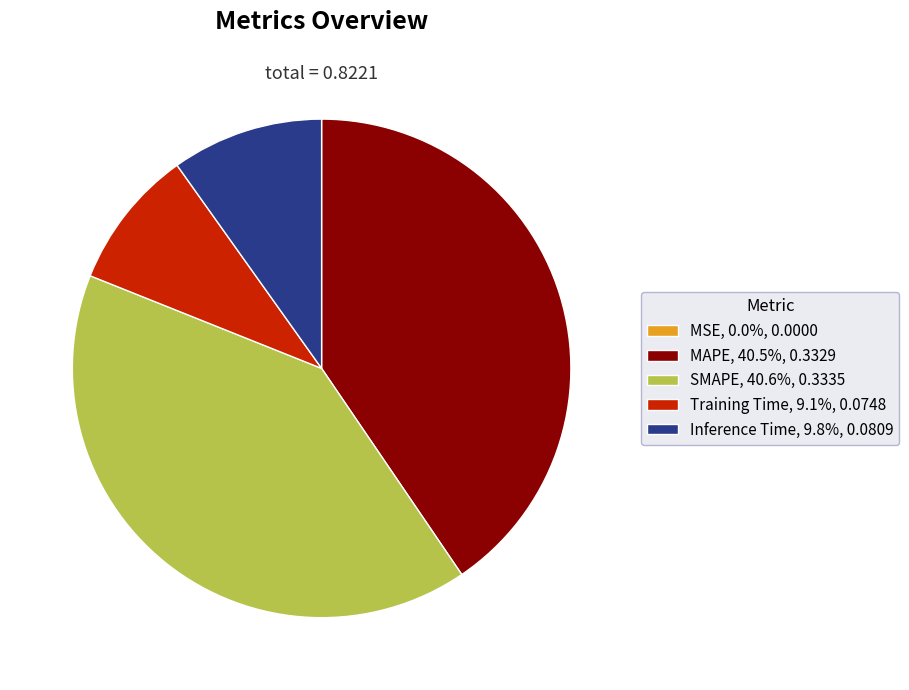

The MAPE slice represents 40% of the pie. True or false?

True